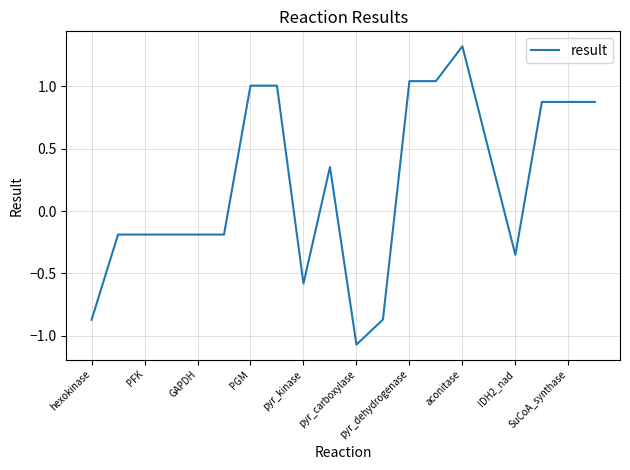

What is the difference between the maximum and minimum values?

2.4